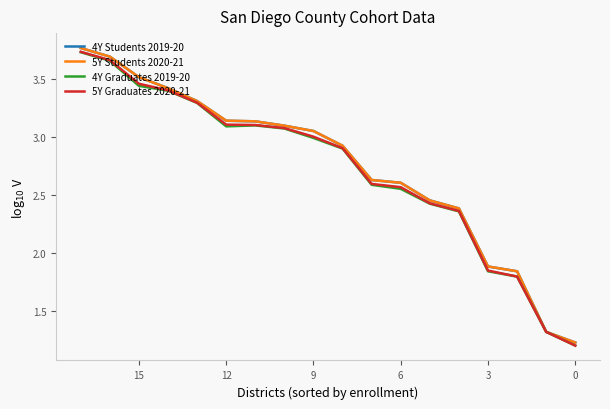

How many values in the 5Y Students 2020-21 series are below 3?

9